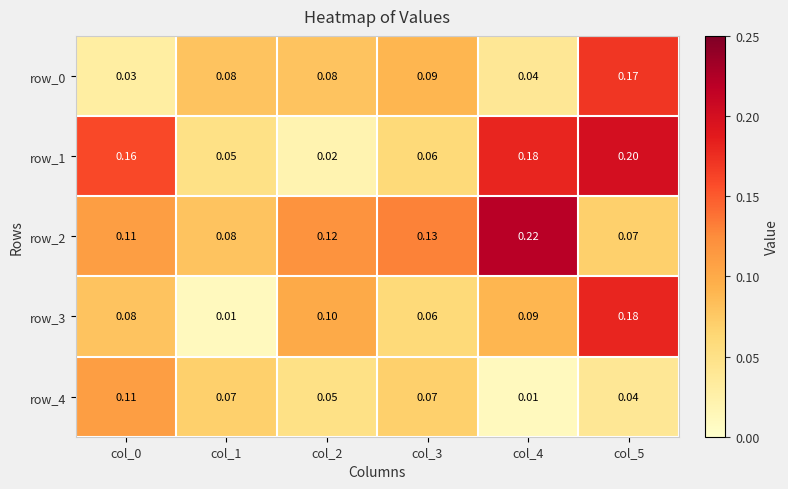

True or false: row_0 has a value of 0.2 at col_5.

True